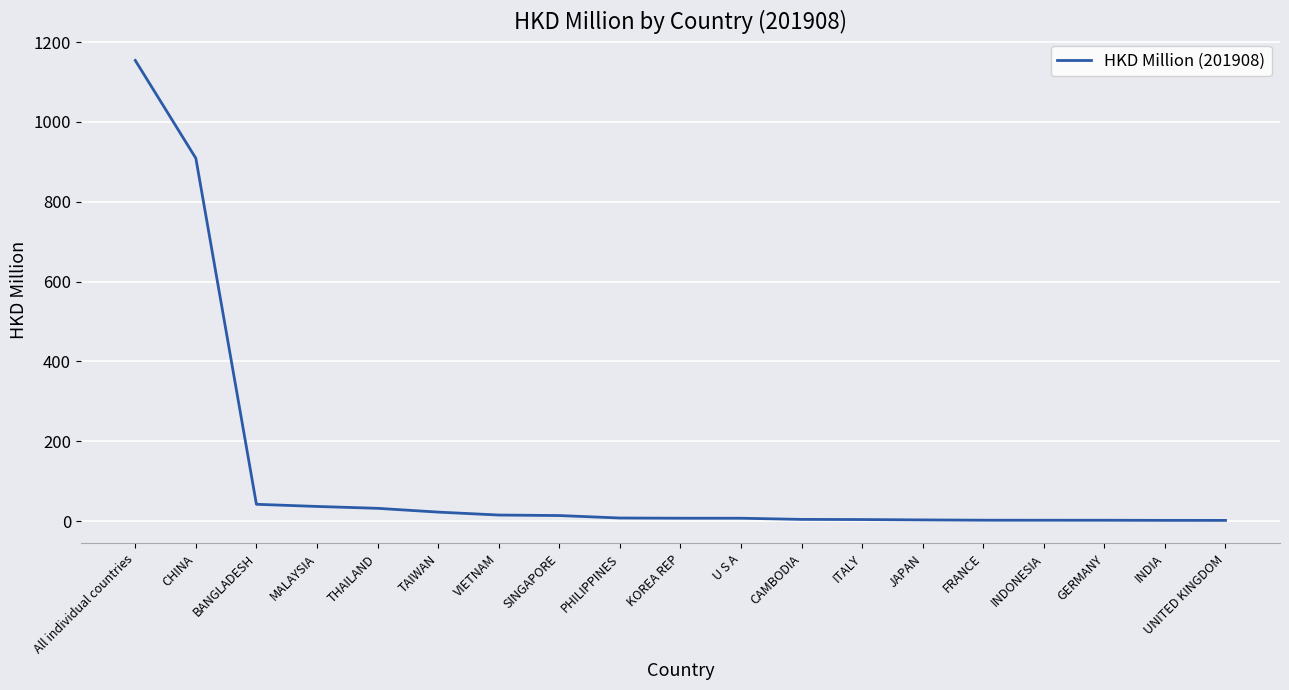

What is the change in value from U S A to FRANCE?

-4.9